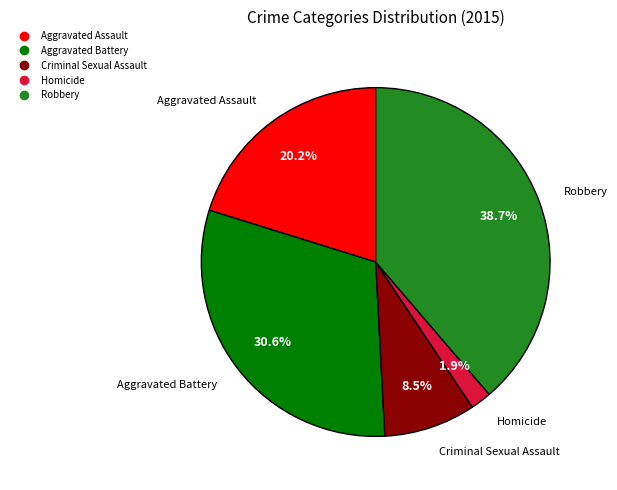

What is the total percentage of Homicide and Aggravated Assault?

22.1%